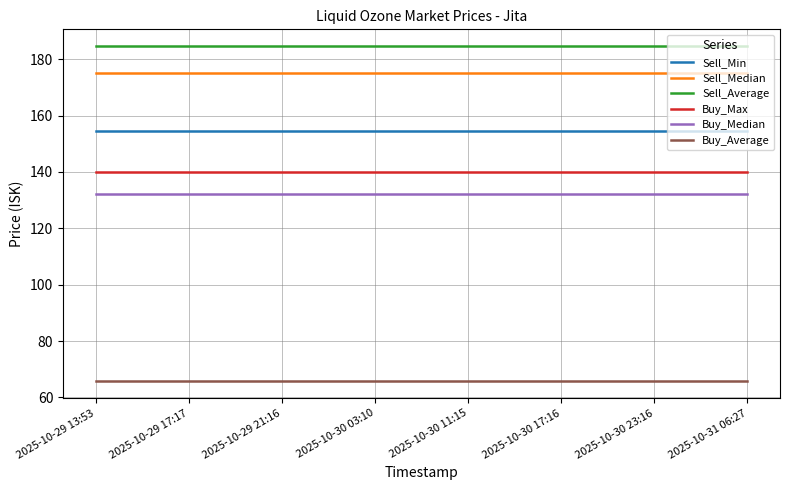

What are all the series names shown in the legend?

Sell_Min, Sell_Median, Sell_Average, Buy_Max, Buy_Median, Buy_Average